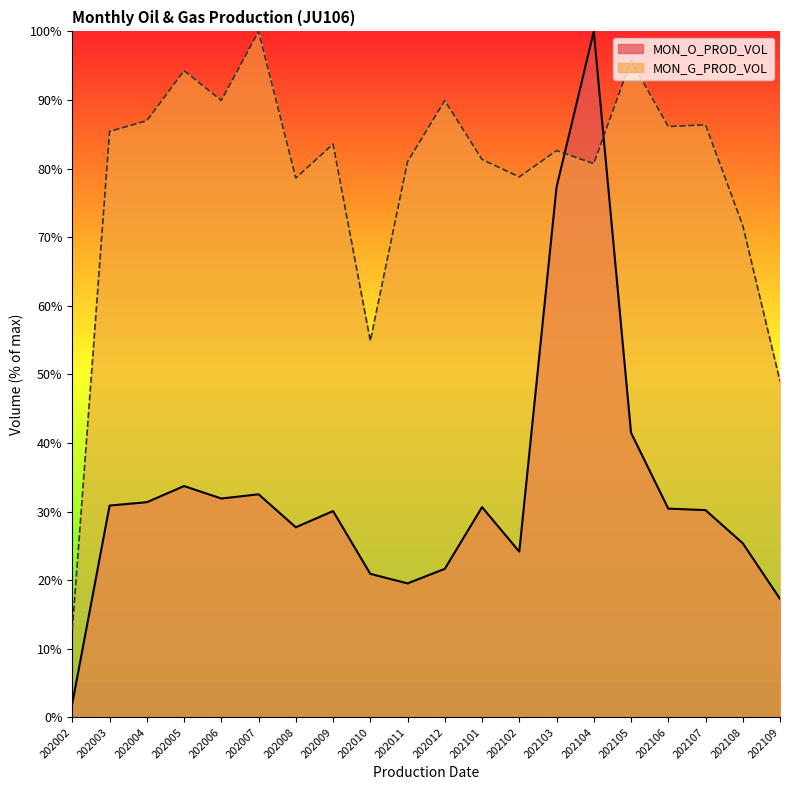

Rank the categories by MON_O_PROD_VOL value from highest to lowest.

202104, 202103, 202105, 202005, 202007, 202006, 202004, 202003, 202101, 202106, 202107, 202009, 202008, 202108, 202102, 202012, 202010, 202011, 202109, 202002